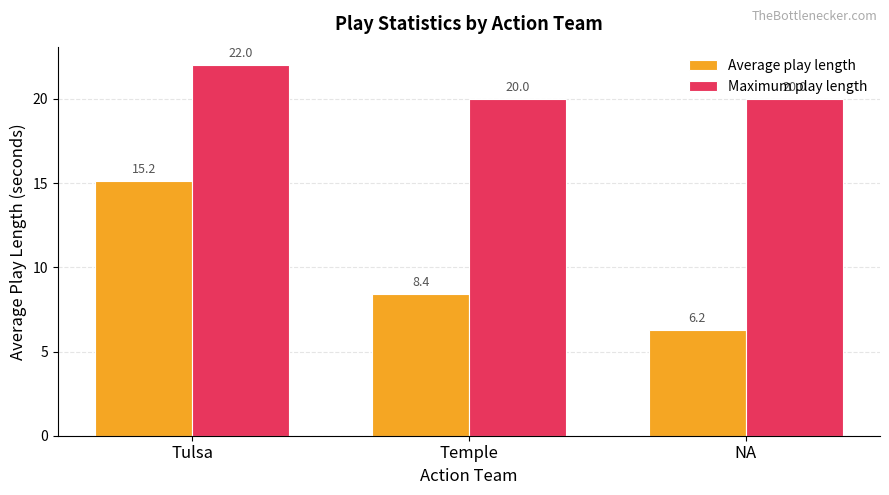

Which category has the highest value in the Average play length series?

Tulsa